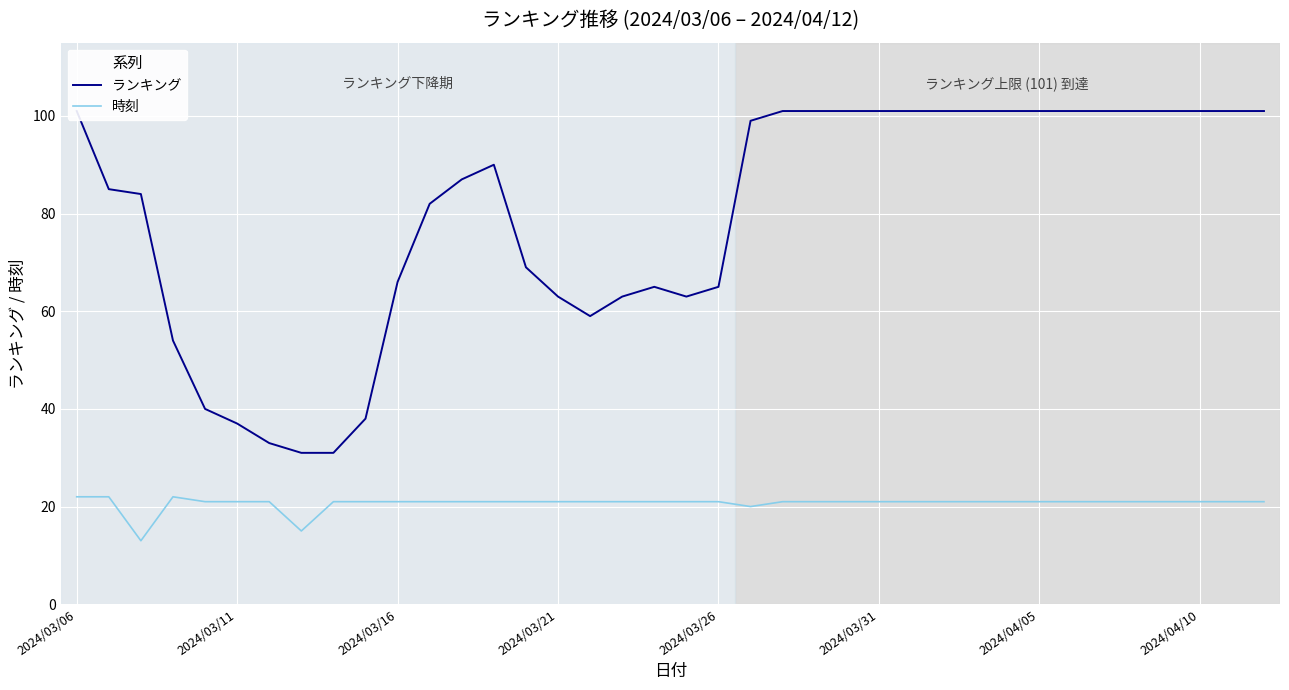

How many distinct data groups are displayed?

2